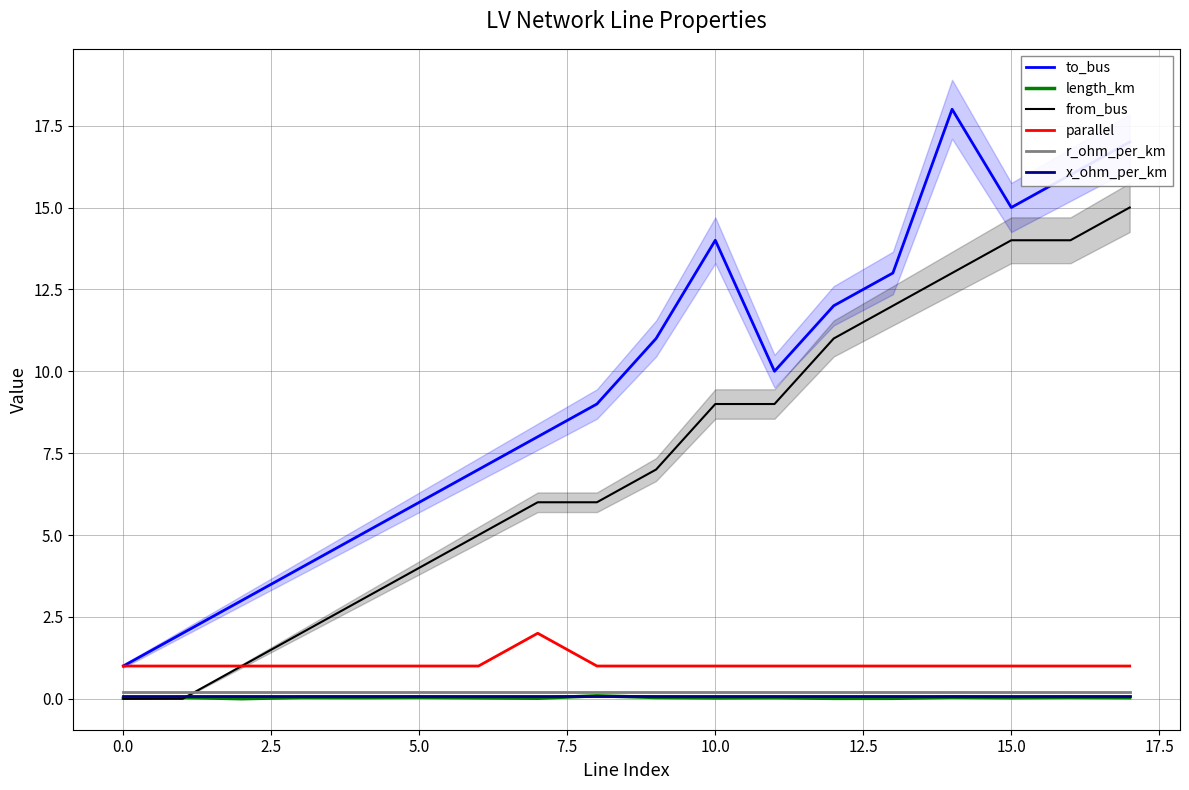

Which series has the largest total across all categories?

to_bus